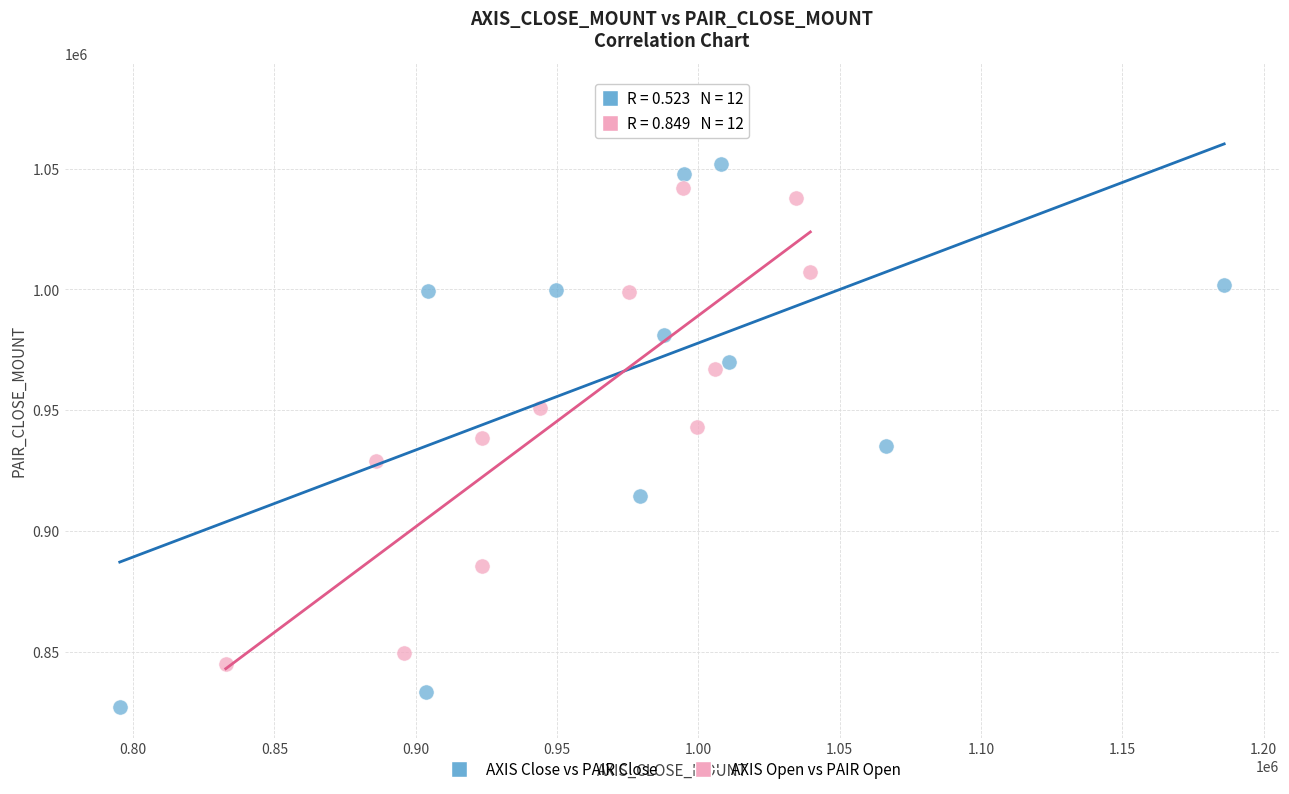

What are all the series names shown in the legend?

AXIS Close vs PAIR Close, AXIS Open vs PAIR Open